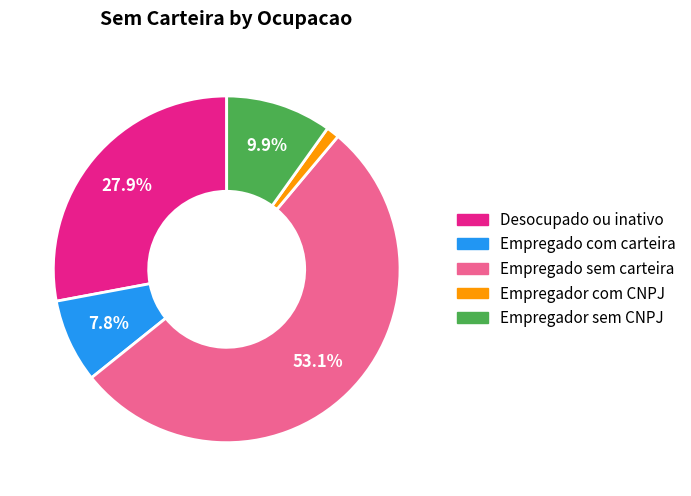

Is it true that Empregado com carteira is 8% of the pie?

True